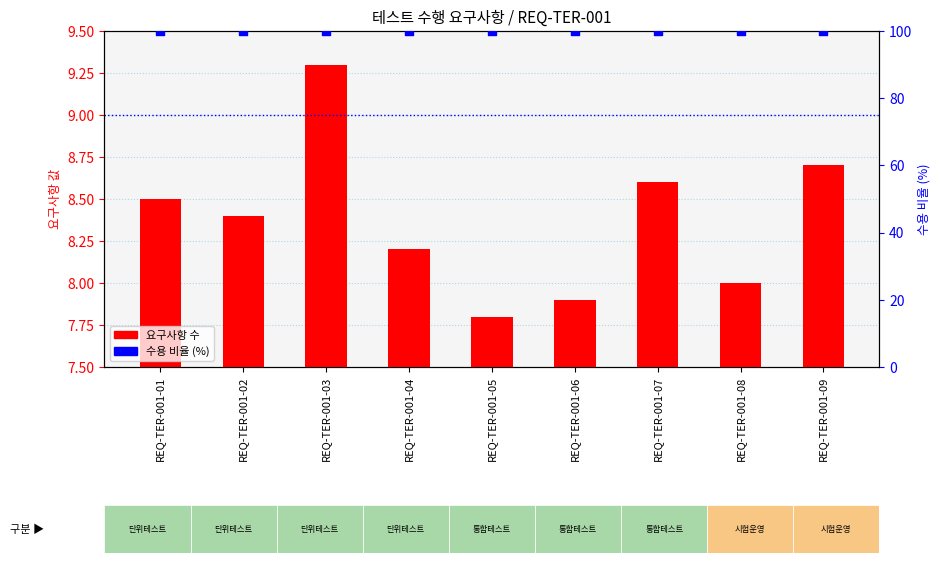

Which series has the largest Y range (max minus min)?

요구사항 수